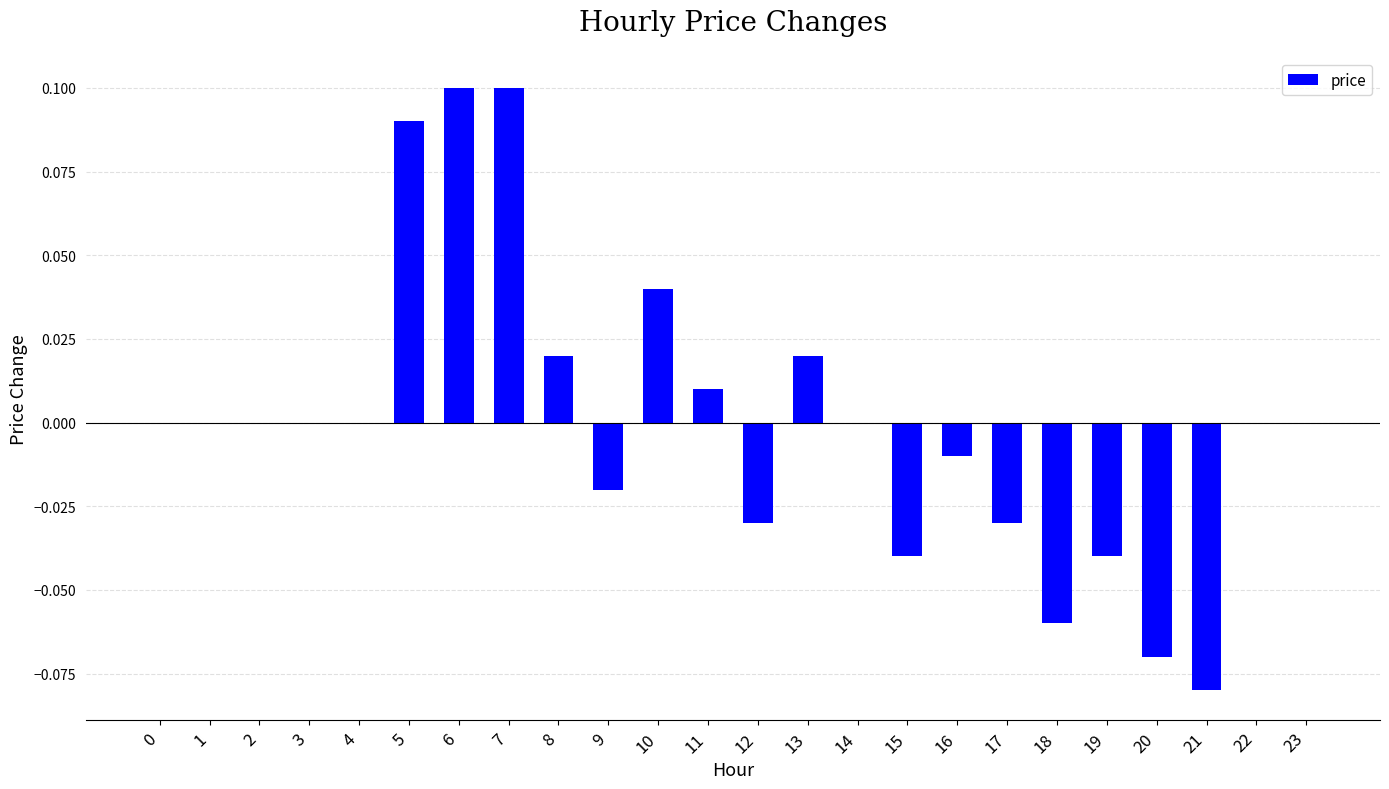

Between 12 and 9, which is larger?

9